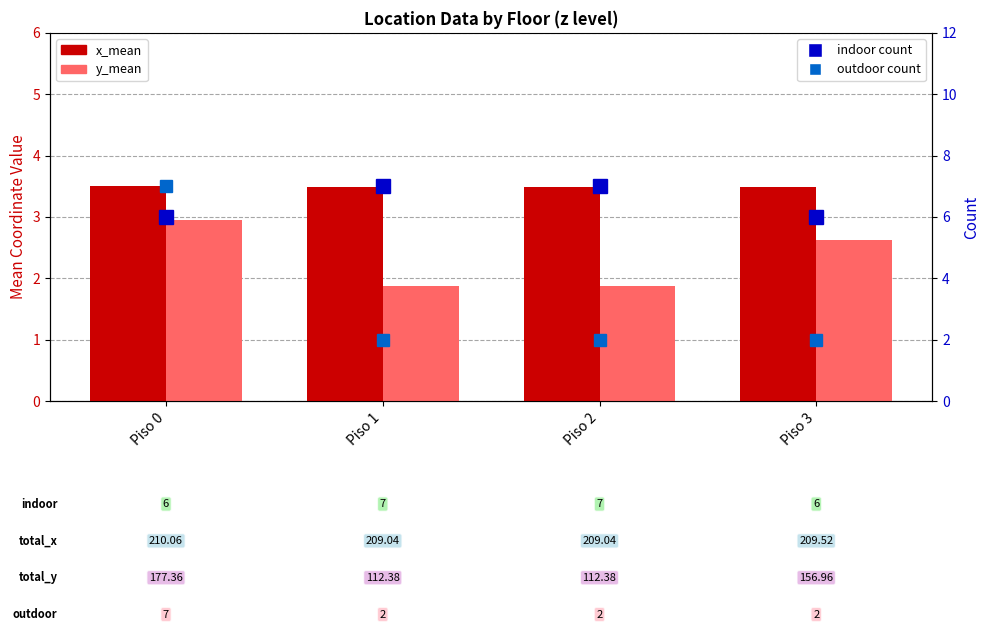

Reading left to right, what are all the values shown in this chart?

x_mean: 3.5	3.5	3.5	3.5
y_mean: 3.0	1.9	1.9	2.6
indoor count: 6.0	7.0	7.0	6.0
outdoor count: 7.0	2.0	2.0	2.0